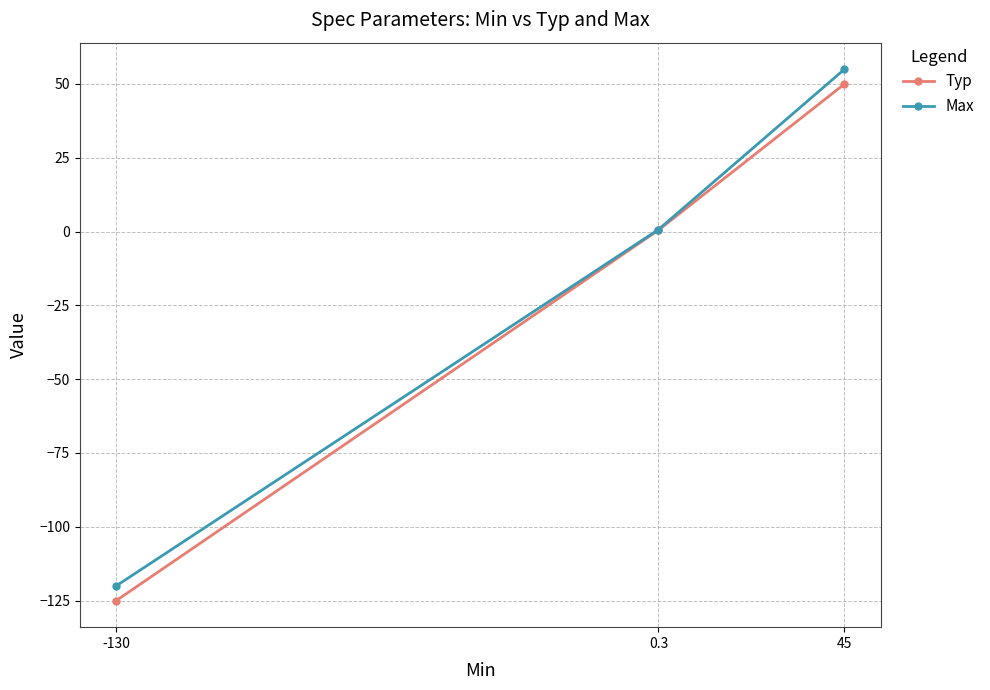

Is the value of Typ at -130 greater than the value of Max at 45?

No